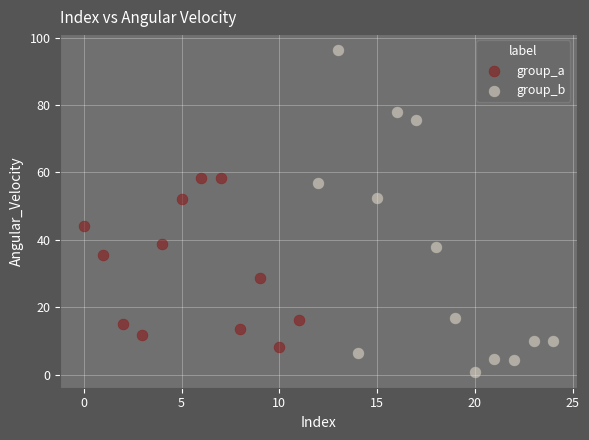

Which series contains the highest Y value?

group_b